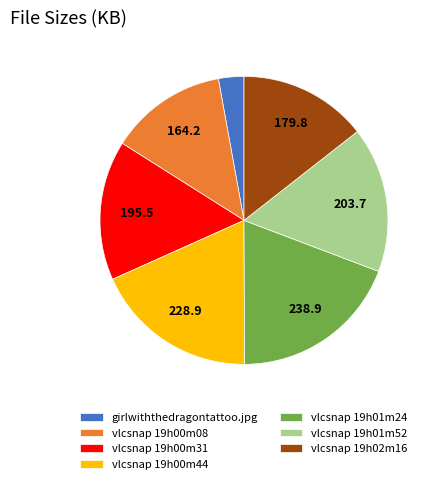

Is it true that vlcsnap 19h01m24 is 19% of the pie?

True